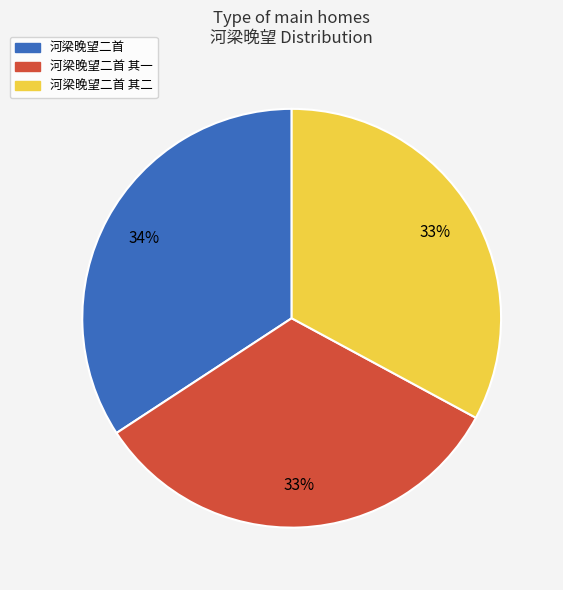

What is the largest slice in the pie chart?

河梁晚望二首